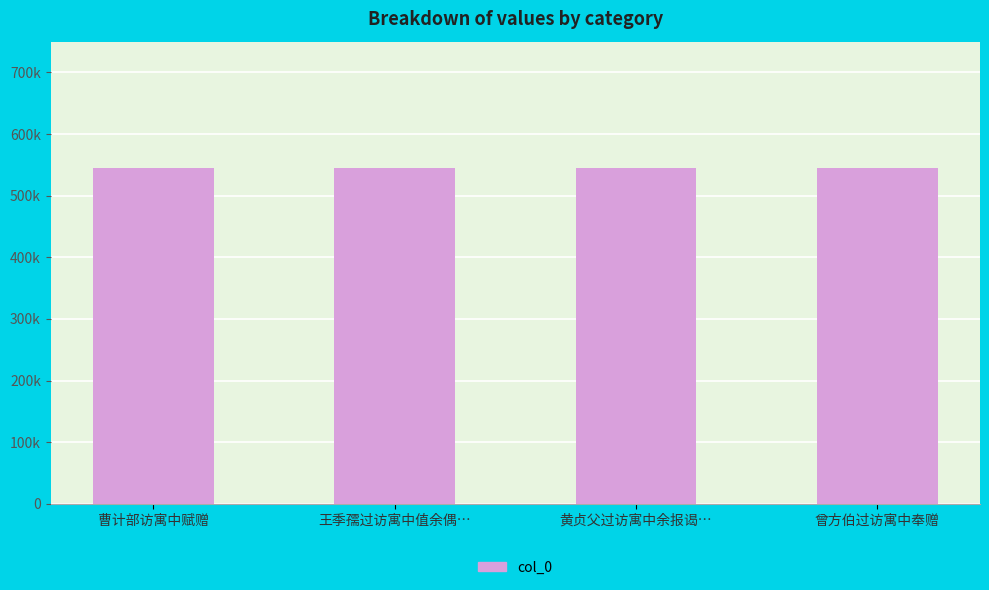

Approximately how many times larger is the value at 黄贞父过访寓中余报谒… compared to 王季孺过访寓中值余偶…?

1.0